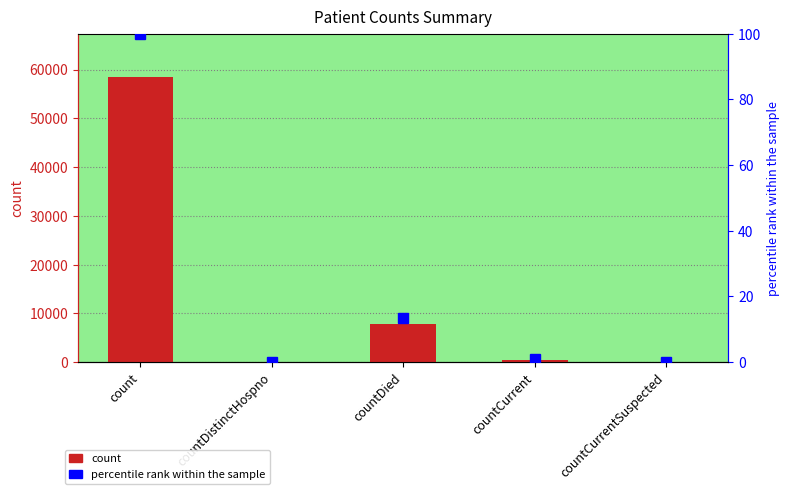

At which category is the sum across all series the highest?

count